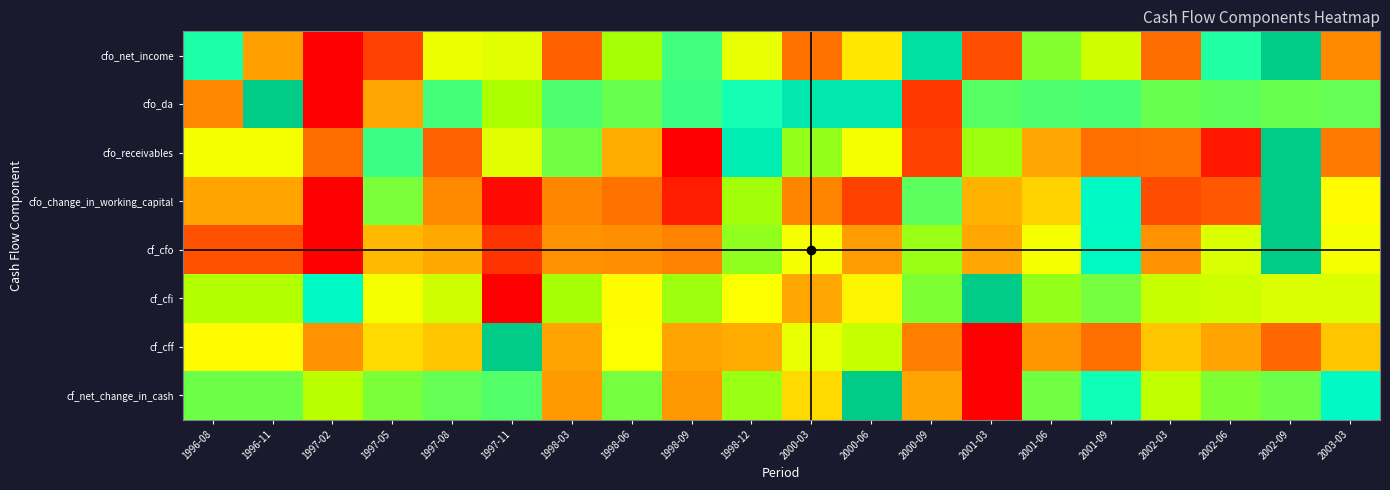

Which series has the largest total across all categories?

cfo_da